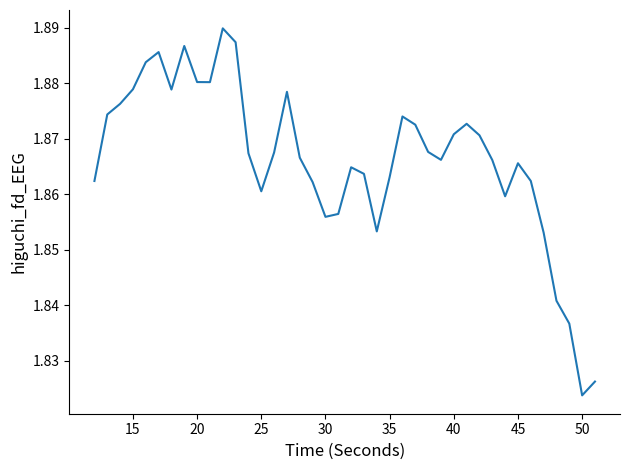

How many lines are shown in the chart?

1